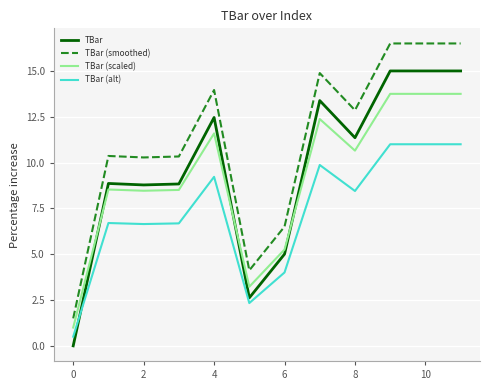

What is the lowest value of the TBar (scaled) series?

1.0